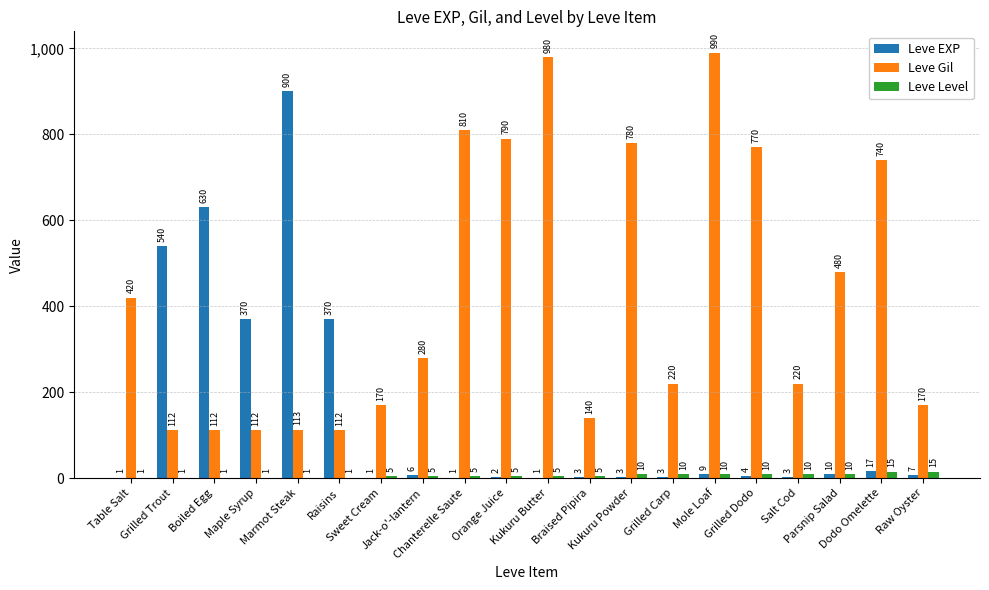

What is the maximum value for Leve Level?

15